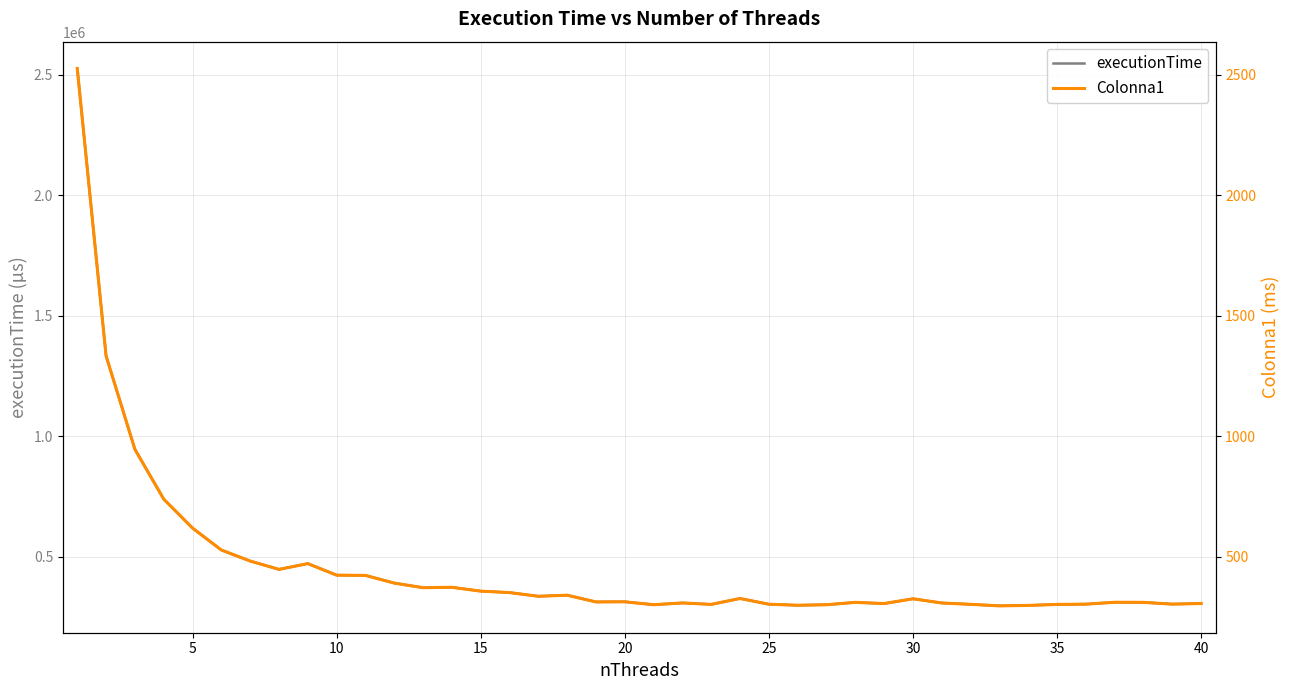

How many lines are shown in the chart?

2